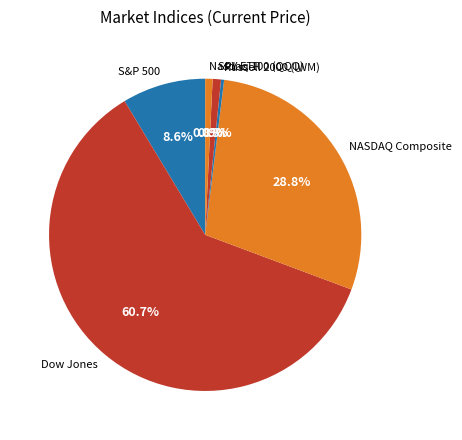

Which slice represents more than half of the pie?

Dow Jones